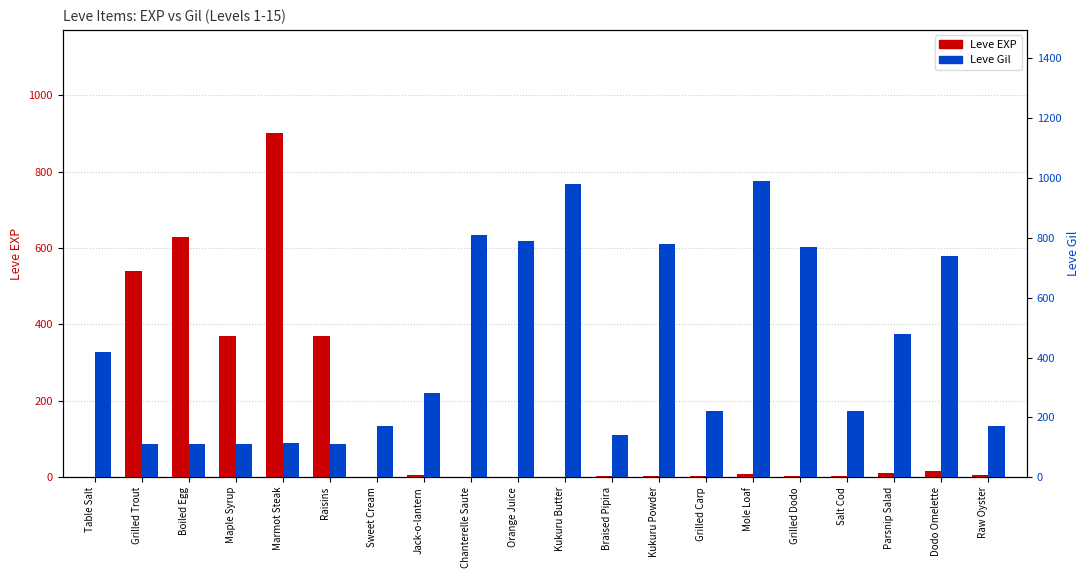

At how many categories does at least one series exceed 619?

9